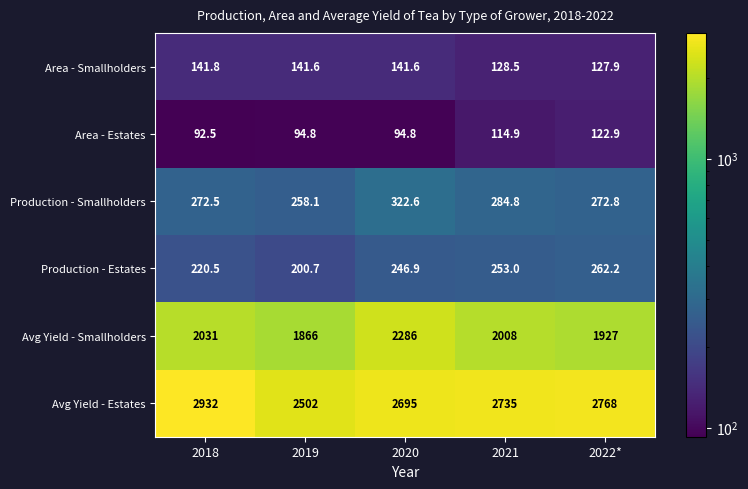

What is the difference between the second highest and minimum values in the Area - Smallholders series?

13.7